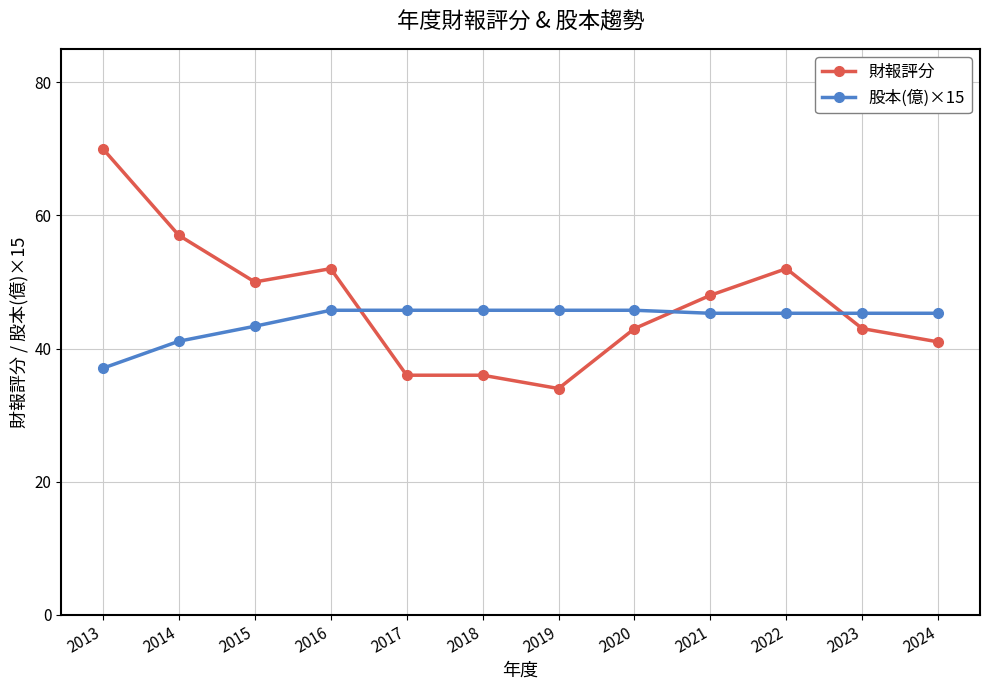

At which label does 股本(億)×15 reach its minimum?

2013